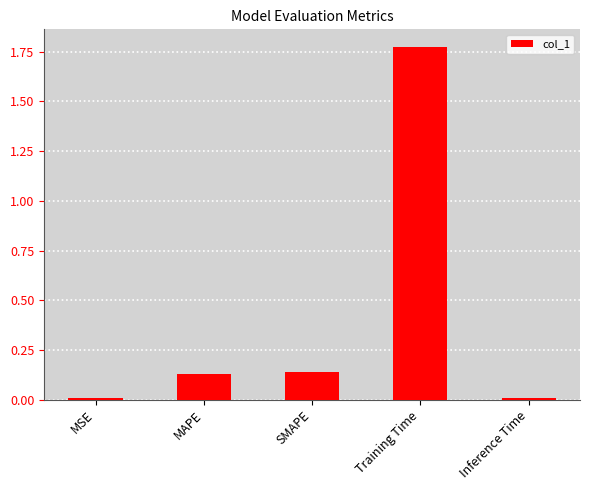

What is the label of the 5th bar from the left?

Inference Time